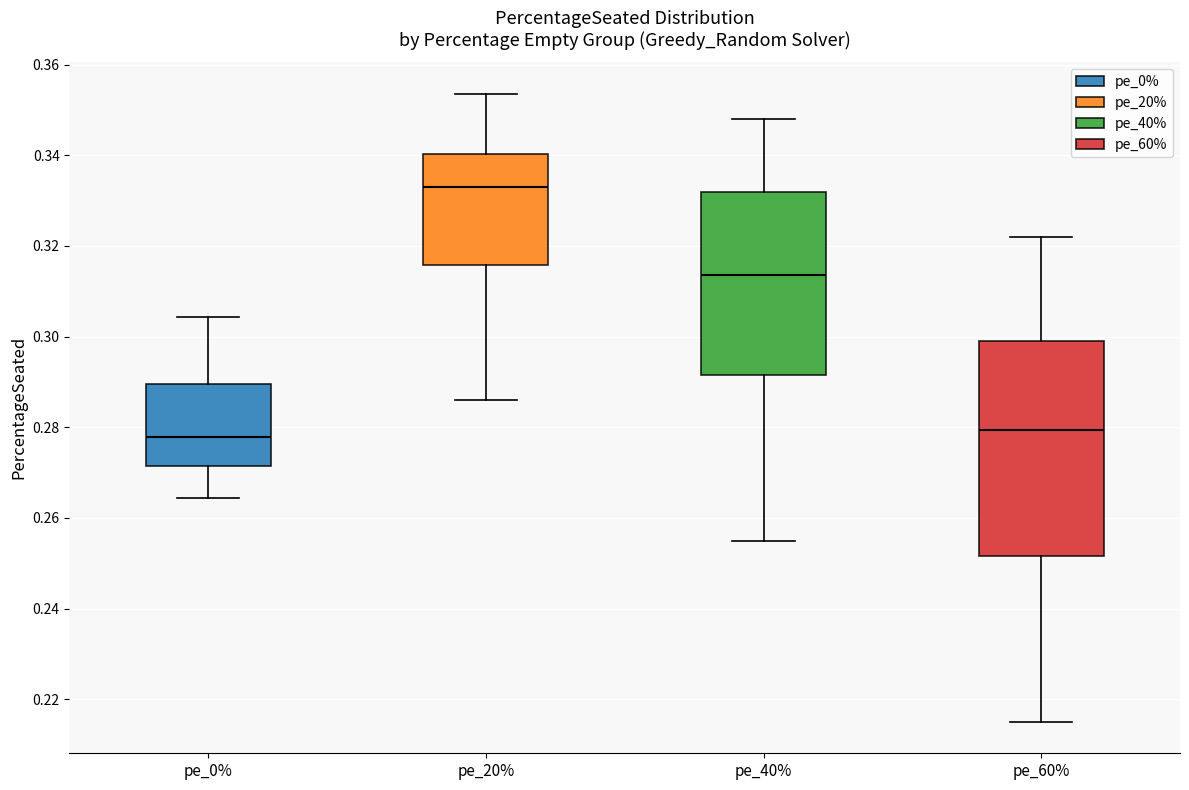

Which box is the tallest, from its lower edge to its upper edge?

pe_60%